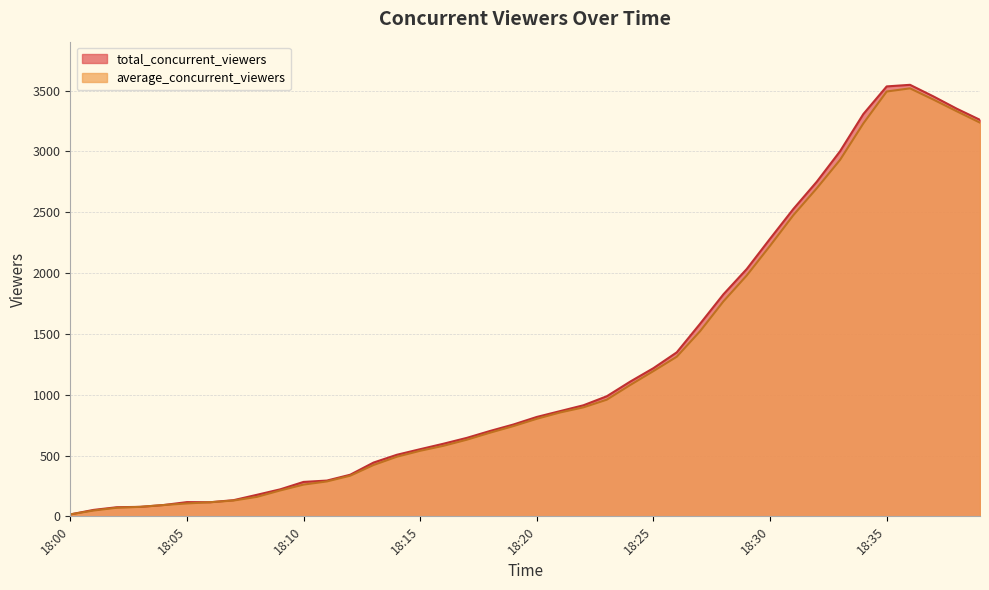

True or false: average_concurrent_viewers has more than 2 interior local peaks.

False